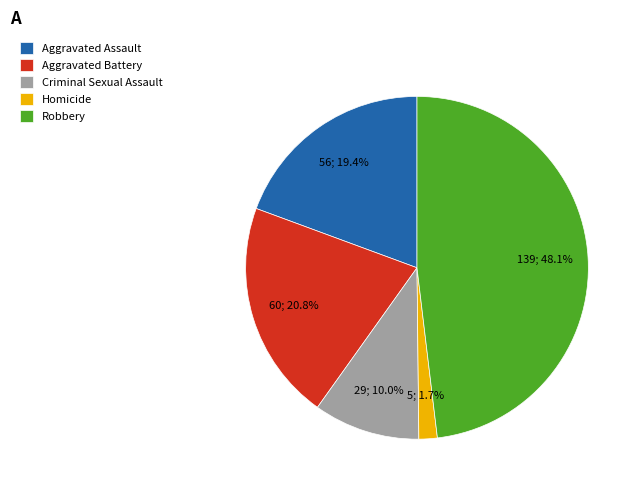

To the nearest percent, what portion does Criminal Sexual Assault represent?

10%